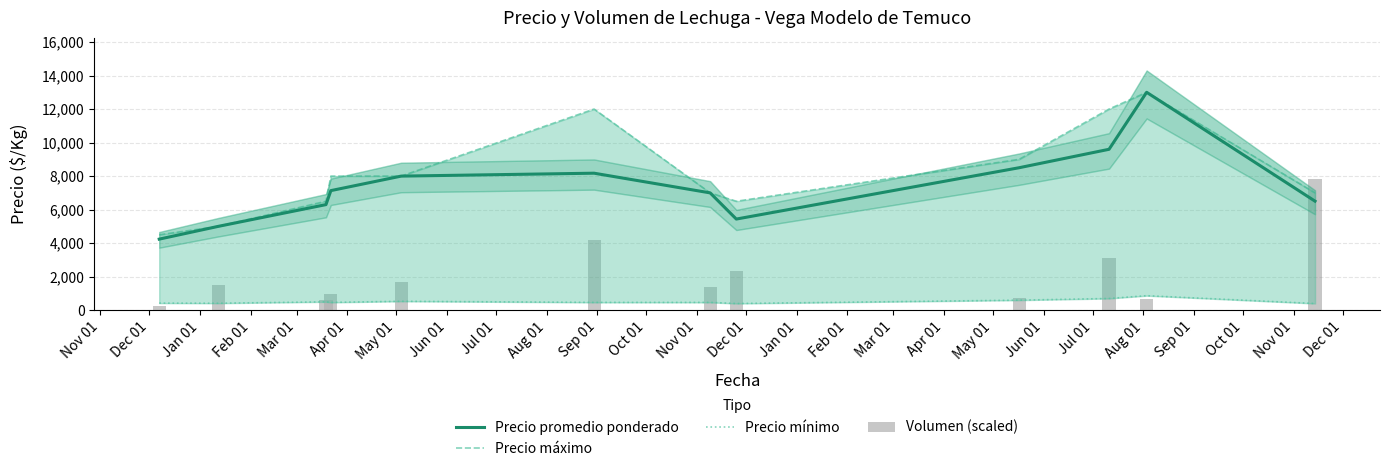

What is the minimum value for Precio máximo?

4500.0